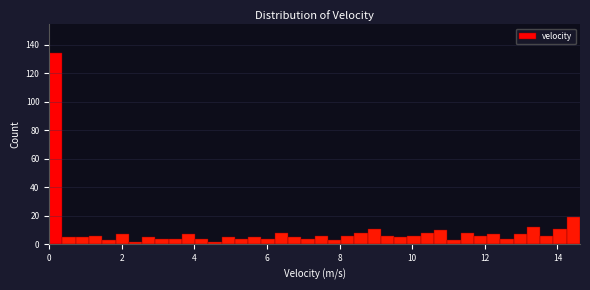

Around what value on the x-axis is the tallest bar? Give the approximate position of its centre, as read against the axis.

0.2